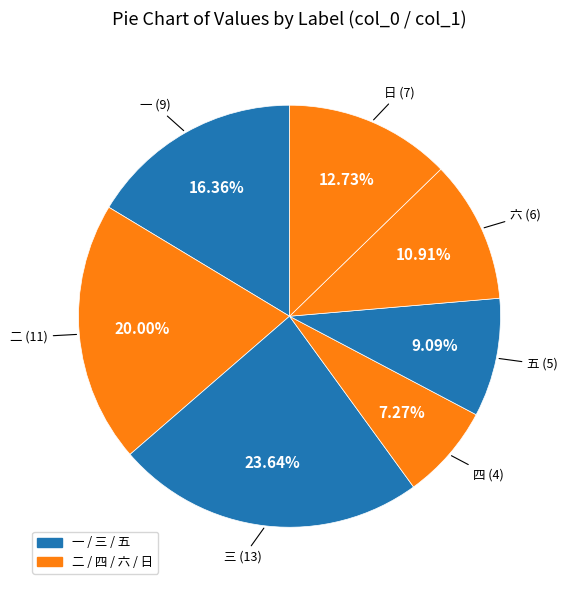

How many segments does this pie chart have?

7